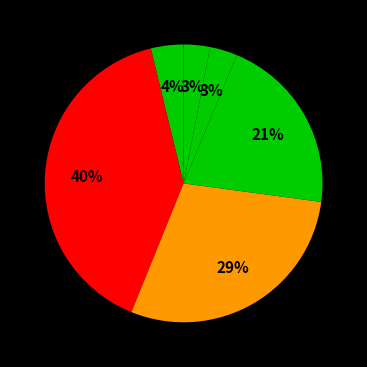

Does any single category account for the majority?

No